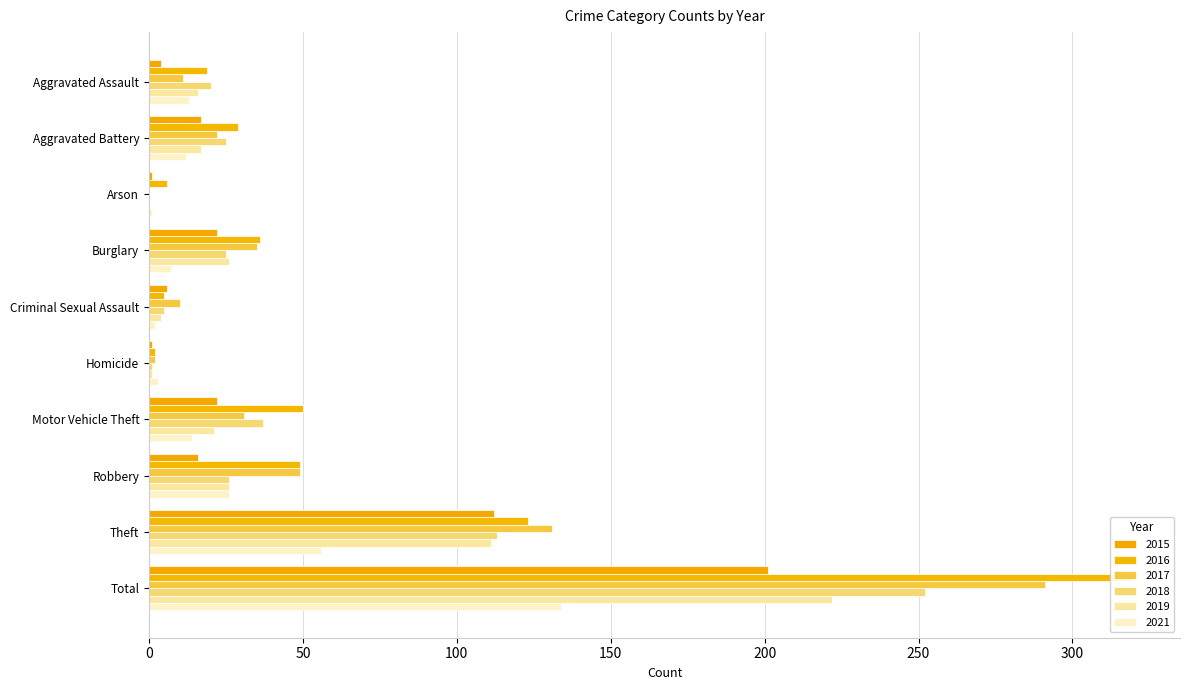

Read the 2017 value at Robbery.

49